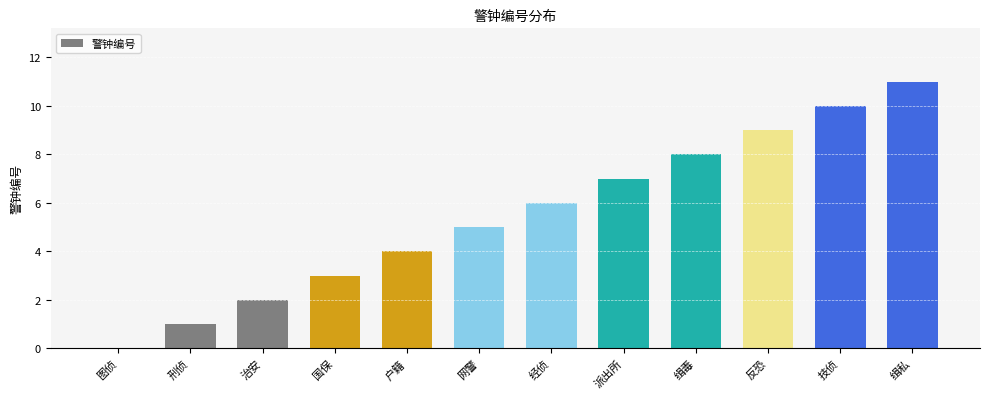

What is the approximate value at 技侦?

10